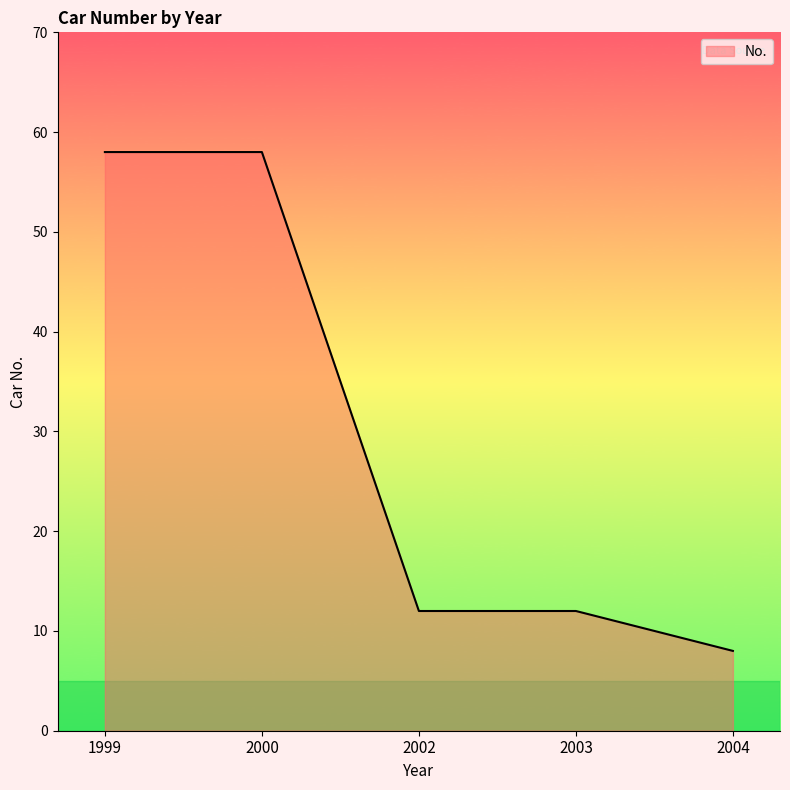

Approximately how many times larger is the value at 2004 compared to 2003?

0.7